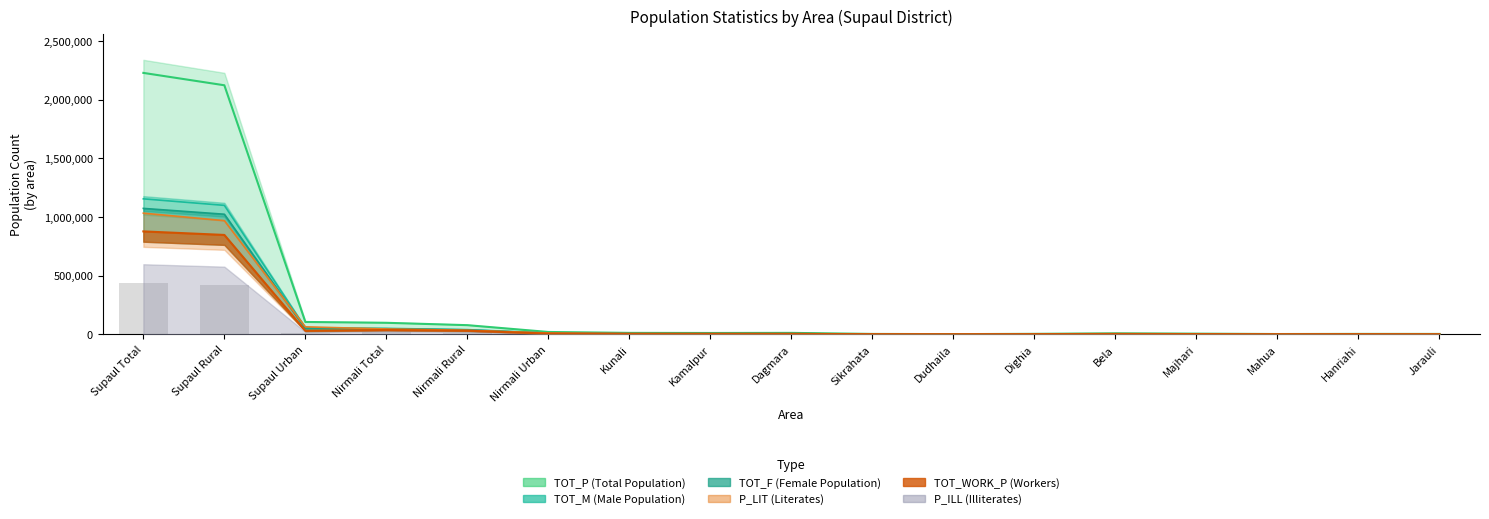

How many data points in TOT_M are less than 5888?

8